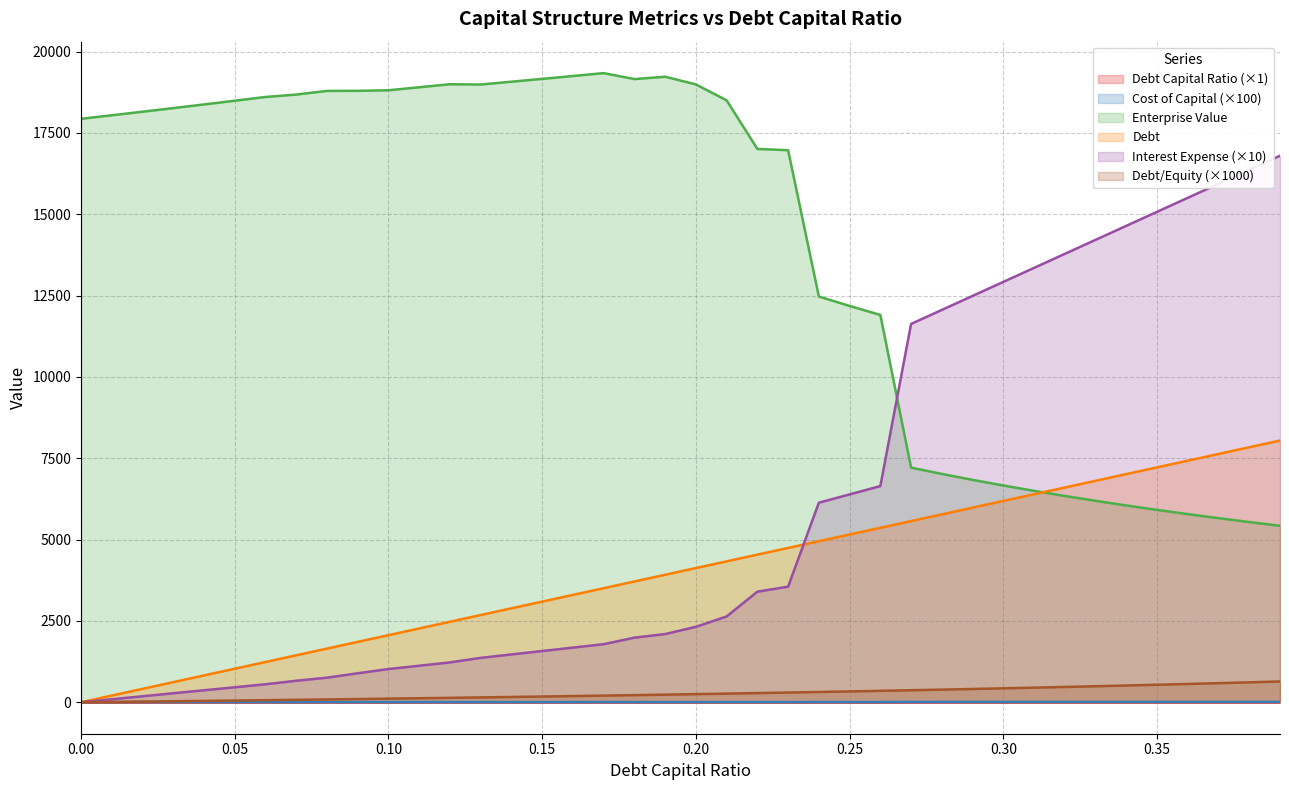

Read the interest_expense value at 0.24.

6133.6